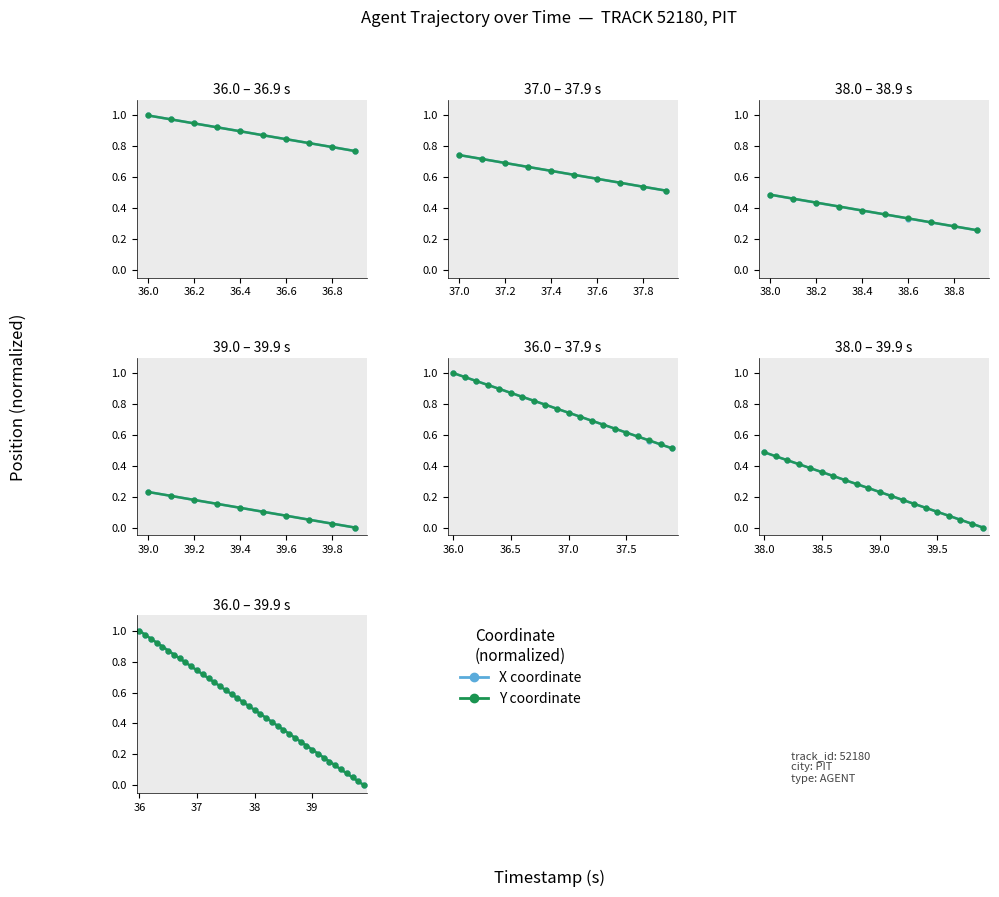

Which series has the widest spread of values?

X (normalized)